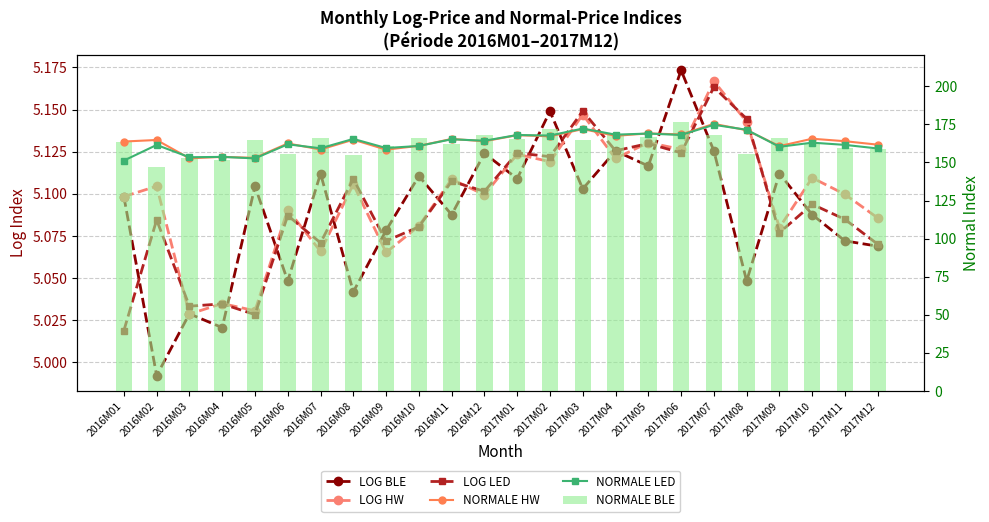

Reading left to right, list all the values displayed in this chart.

LOG BLE: 2016M01=5.1	2016M02=5.0	2016M03=5.0	2016M04=5.0	2016M05=5.1	2016M06=5.0	2016M07=5.1	2016M08=5.0	2016M09=5.1	2016M10=5.1	2016M11=5.1	2016M12=5.1	2017M01=5.1	2017M02=5.1	2017M03=5.1	2017M04=5.1	2017M05=5.1	2017M06=5.2	2017M07=5.1	2017M08=5.0	2017M09=5.1	2017M10=5.1	2017M11=5.1	2017M12=5.1
LOG HW: 2016M01=5.1	2016M02=5.1	2016M03=5.0	2016M04=5.0	2016M05=5.0	2016M06=5.1	2016M07=5.1	2016M08=5.1	2016M09=5.1	2016M10=5.1	2016M11=5.1	2016M12=5.1	2017M01=5.1	2017M02=5.1	2017M03=5.1	2017M04=5.1	2017M05=5.1	2017M06=5.1	2017M07=5.2	2017M08=5.1	2017M09=5.1	2017M10=5.1	2017M11=5.1	2017M12=5.1
LOG LED: 2016M01=5.0	2016M02=5.1	2016M03=5.0	2016M04=5.0	2016M05=5.0	2016M06=5.1	2016M07=5.1	2016M08=5.1	2016M09=5.1	2016M10=5.1	2016M11=5.1	2016M12=5.1	2017M01=5.1	2017M02=5.1	2017M03=5.1	2017M04=5.1	2017M05=5.1	2017M06=5.1	2017M07=5.2	2017M08=5.1	2017M09=5.1	2017M10=5.1	2017M11=5.1	2017M12=5.1
NORMALE HW: 2016M01=163.8	2016M02=164.8	2016M03=152.7	2016M04=153.7	2016M05=153.0	2016M06=162.5	2016M07=158.5	2016M08=165.0	2016M09=158.4	2016M10=160.9	2016M11=165.4	2016M12=163.9	2017M01=167.9	2017M02=167.2	2017M03=171.9	2017M04=167.5	2017M05=169.1	2017M06=168.4	2017M07=175.4	2017M08=171.2	2017M09=160.8	2017M10=165.6	2017M11=164.0	2017M12=161.7
NORMALE LED: 2016M01=151.2	2016M02=161.5	2016M03=153.4	2016M04=153.7	2016M05=152.7	2016M06=161.9	2016M07=159.3	2016M08=165.5	2016M09=159.5	2016M10=160.8	2016M11=165.2	2016M12=164.3	2017M01=168.0	2017M02=167.7	2017M03=172.3	2017M04=168.3	2017M05=169.0	2017M06=168.1	2017M07=174.7	2017M08=171.5	2017M09=160.3	2017M10=163.0	2017M11=161.5	2017M12=159.2
NORMALE BLE: 2016M01=163.8	2016M02=147.2	2016M03=152.8	2016M04=151.5	2016M05=164.8	2016M06=155.8	2016M07=166.0	2016M08=154.8	2016M09=160.5	2016M10=165.8	2016M11=162.0	2016M12=168.0	2017M01=165.5	2017M02=172.2	2017M03=164.5	2017M04=168.2	2017M05=166.8	2017M06=176.5	2017M07=168.2	2017M08=155.8	2017M09=166.0	2017M10=162.0	2017M11=159.5	2017M12=159.0